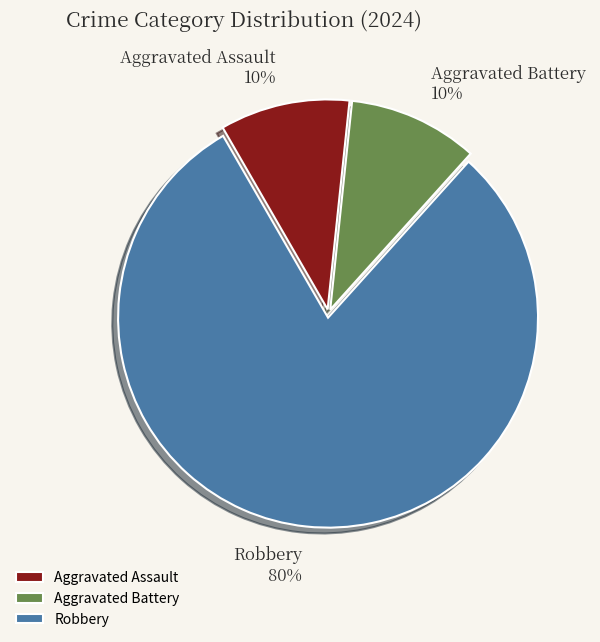

The Aggravated Battery slice represents 3% of the pie. True or false?

False